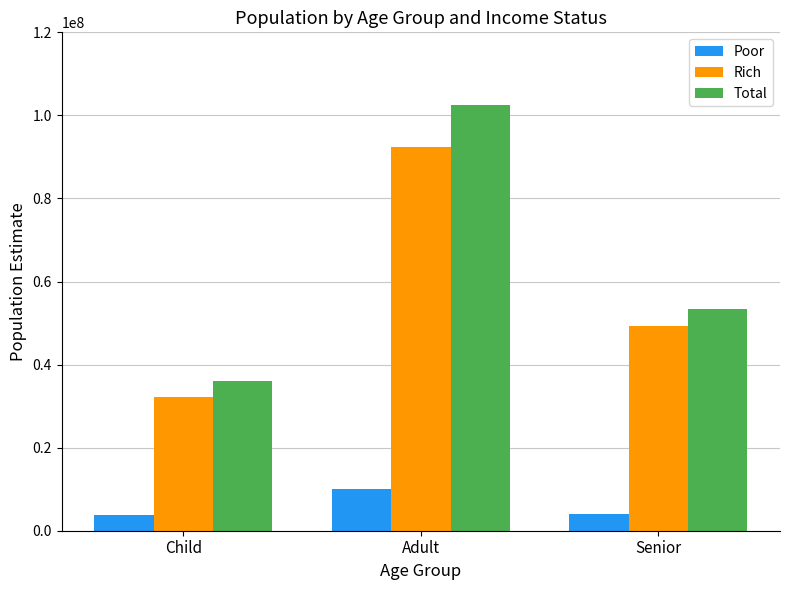

What is the maximum value for Poor?

10015202